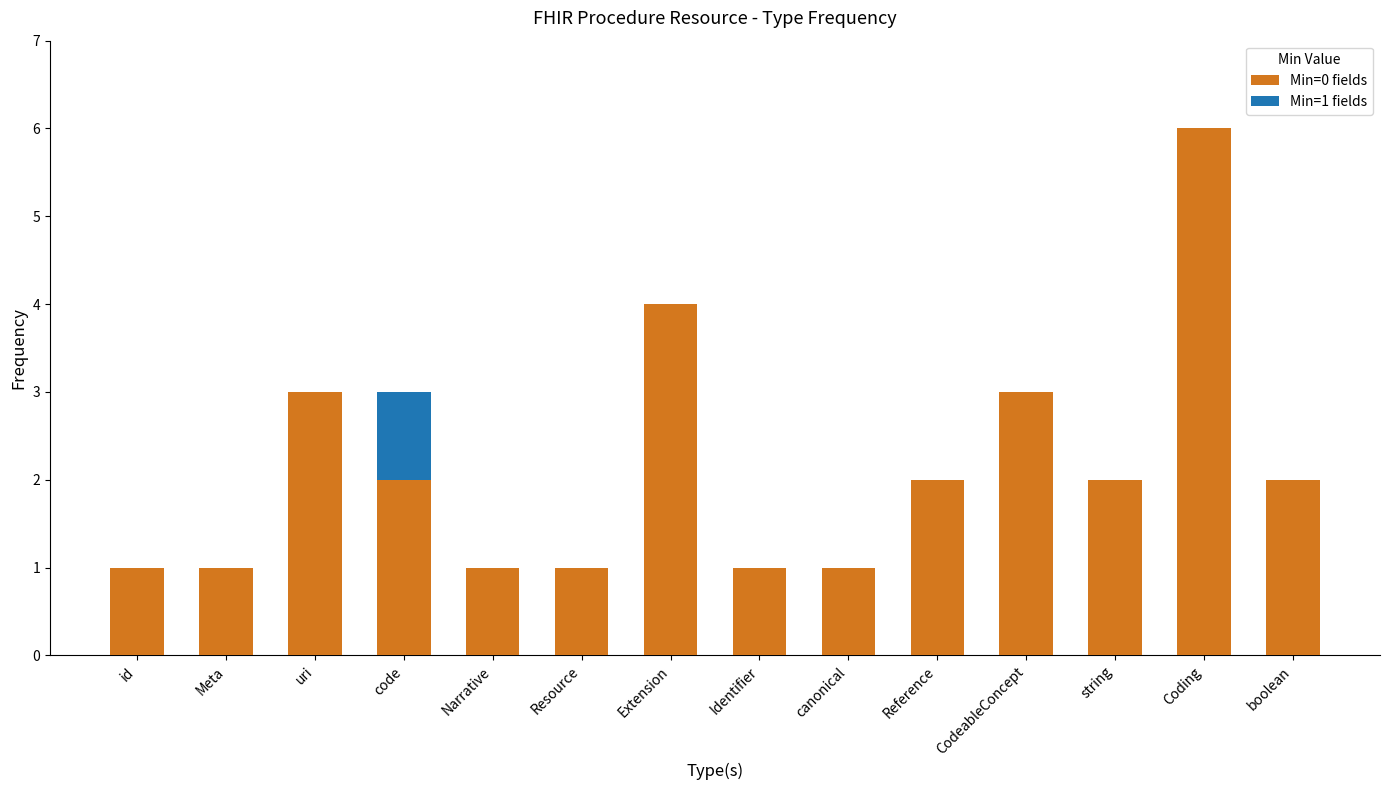

At which category is the sum across all series the highest?

Coding